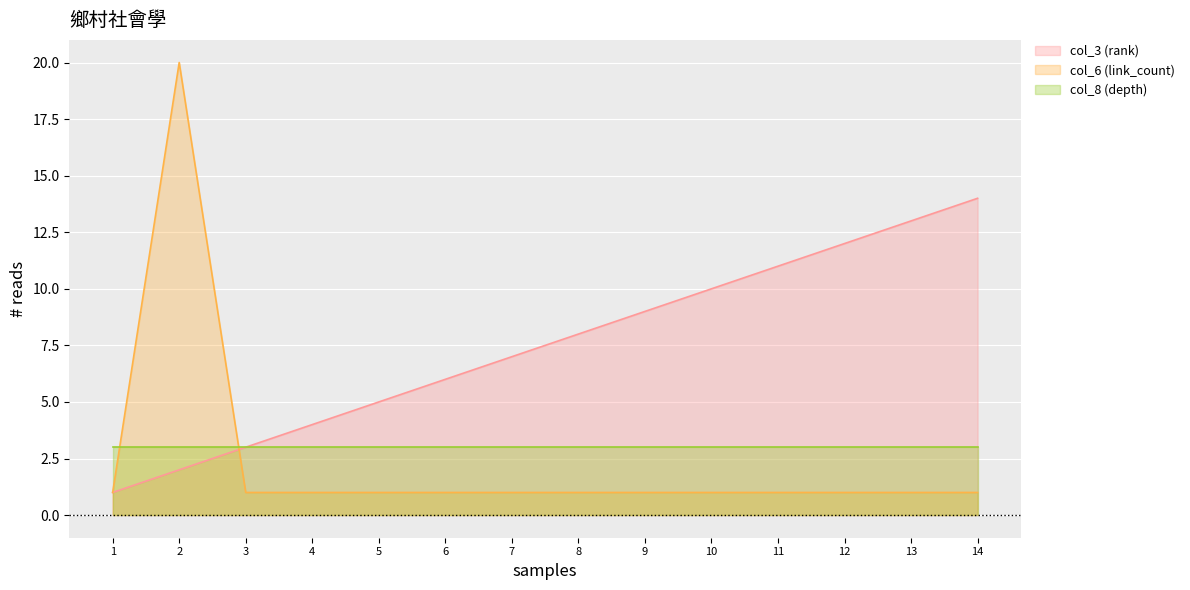

What is the greatest value displayed?

20